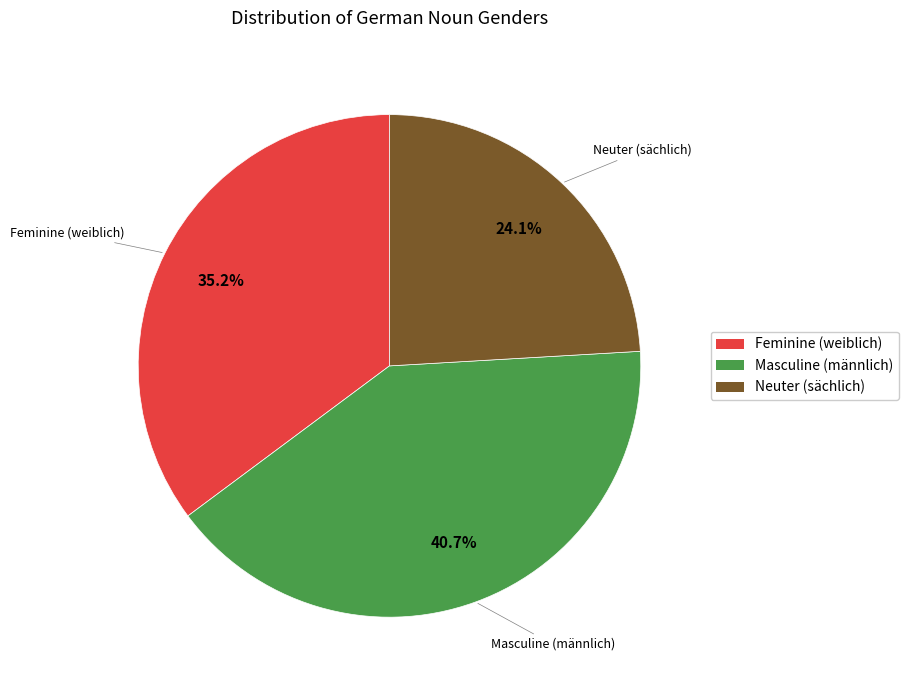

Which slice is the smallest?

Neuter (sächlich)